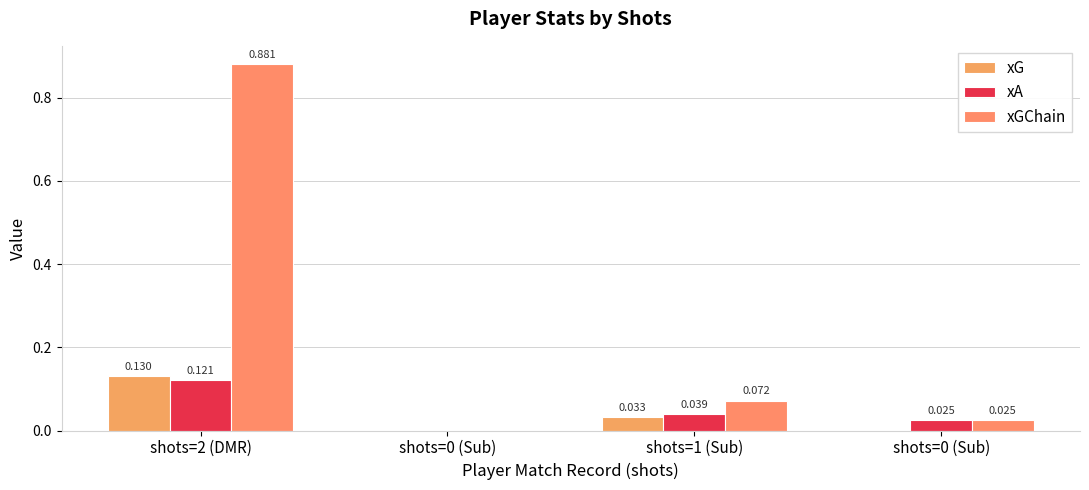

Does the chart contain stacked bars?

No